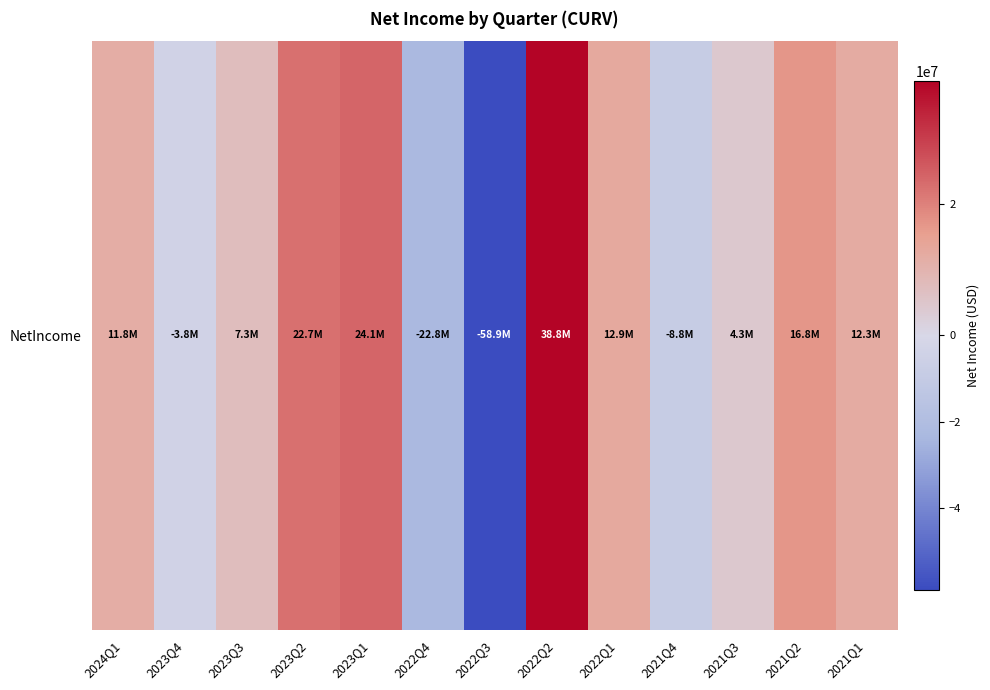

Reading left to right, list all the values displayed in this chart.

2024Q1=11808000	2023Q4=-3844000	2023Q3=7277000	2023Q2=22710000	2023Q1=24066000	2022Q4=-22754000	2022Q3=-58902000	2022Q2=38787000	2022Q1=12925000	2021Q4=-8760000	2021Q3=4251000	2021Q2=16777000	2021Q1=12269000